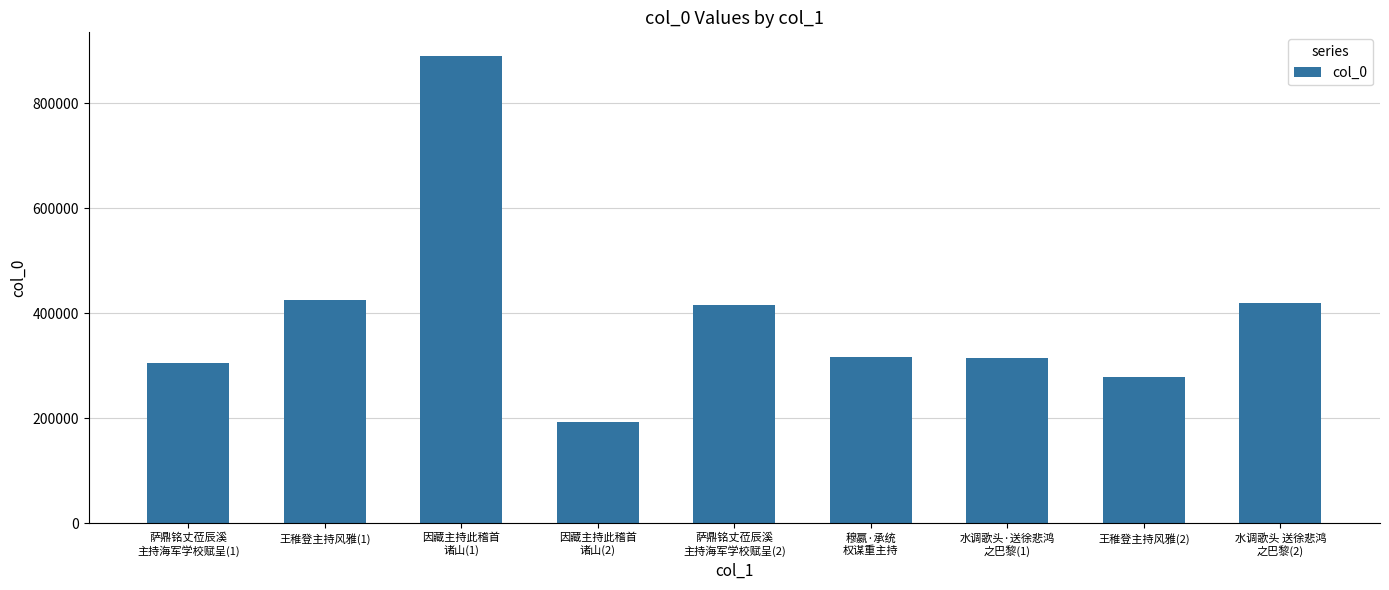

Is it true that the value at 水调歌头·送徐悲鸿
之巴黎(1) is 463816?

False